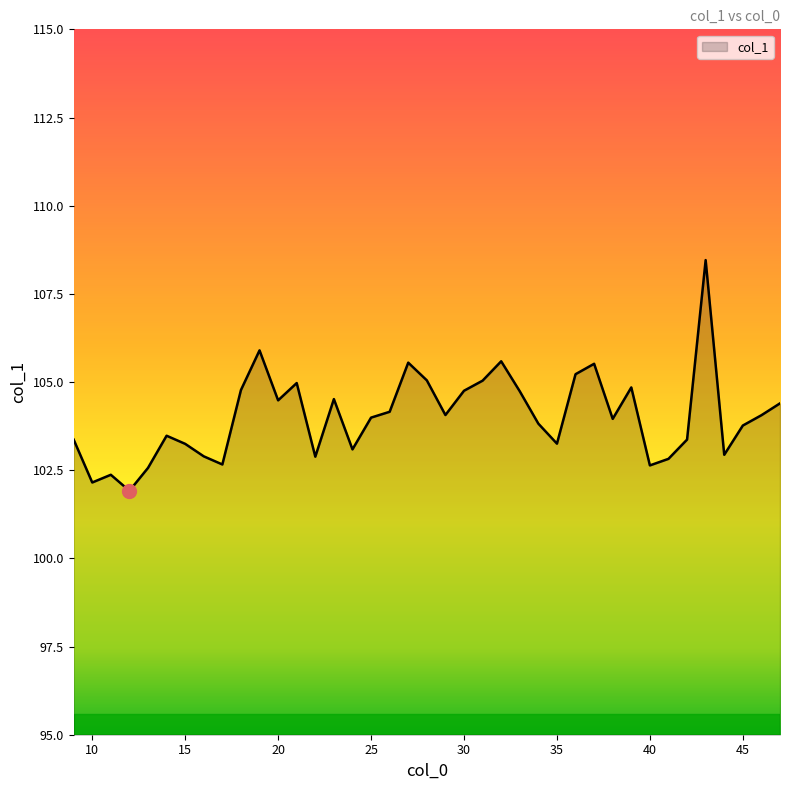

Does the chart display data point markers on the line(s)?

No